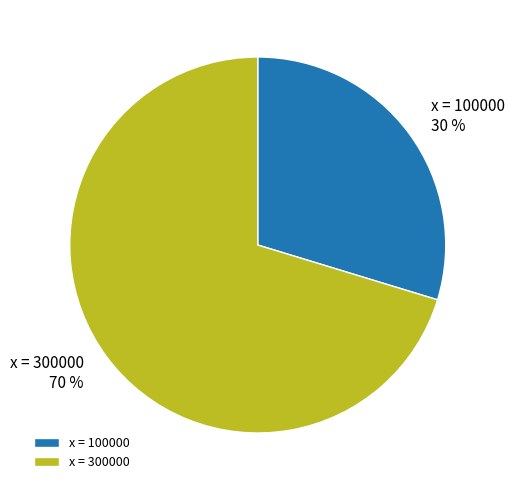

To the nearest percent, what is the average slice percentage?

50%